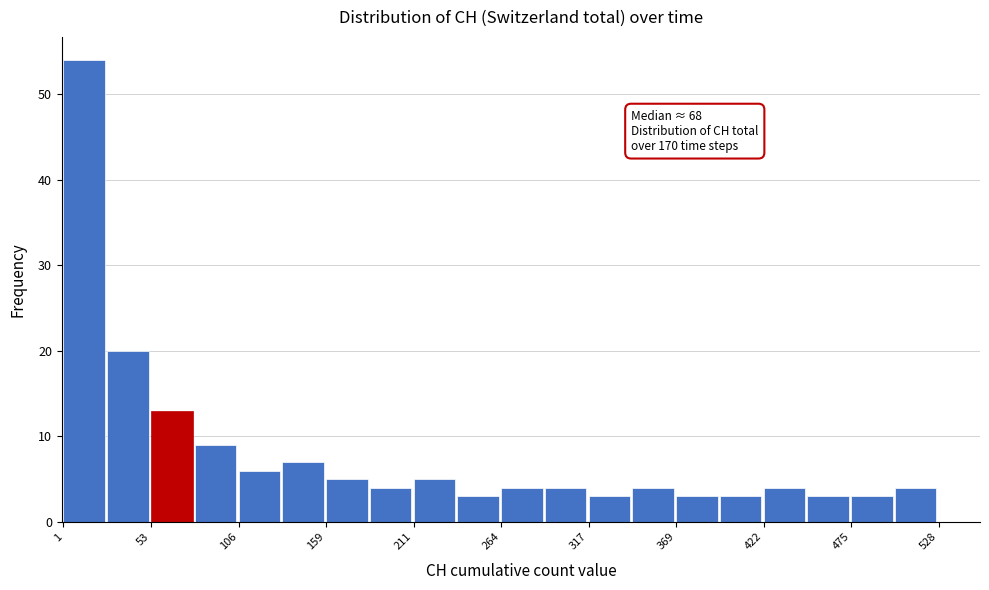

Read against the x-axis, roughly where is the centre of the tallest bar?

10